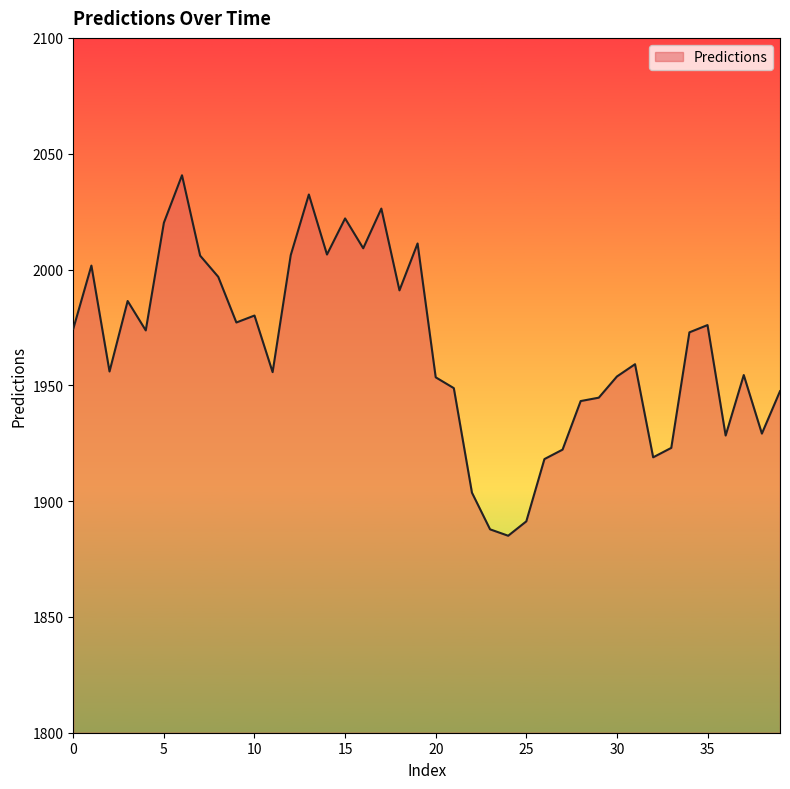

What is the difference between the maximum and minimum values?

155.6